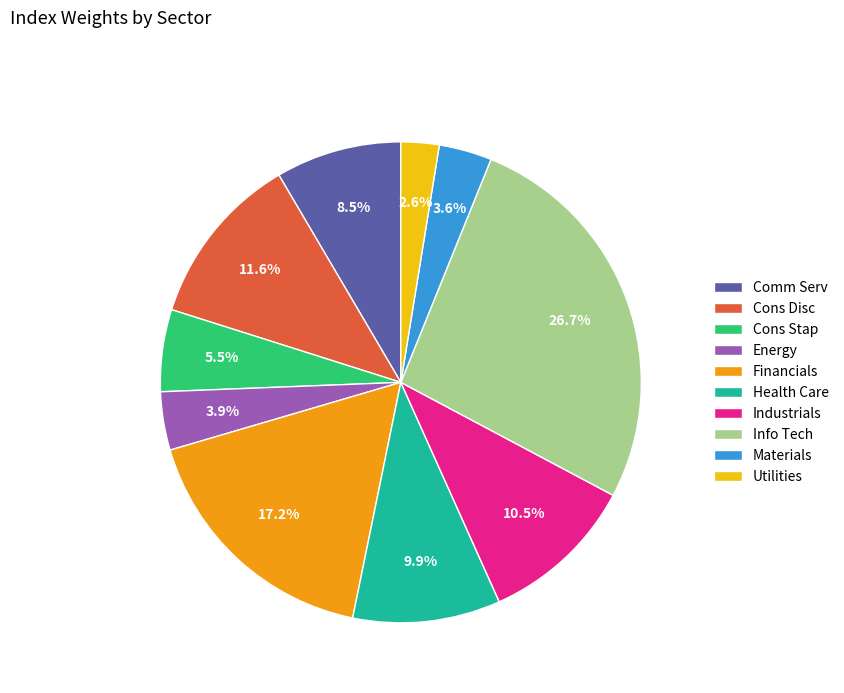

Is there a majority slice in this chart?

No